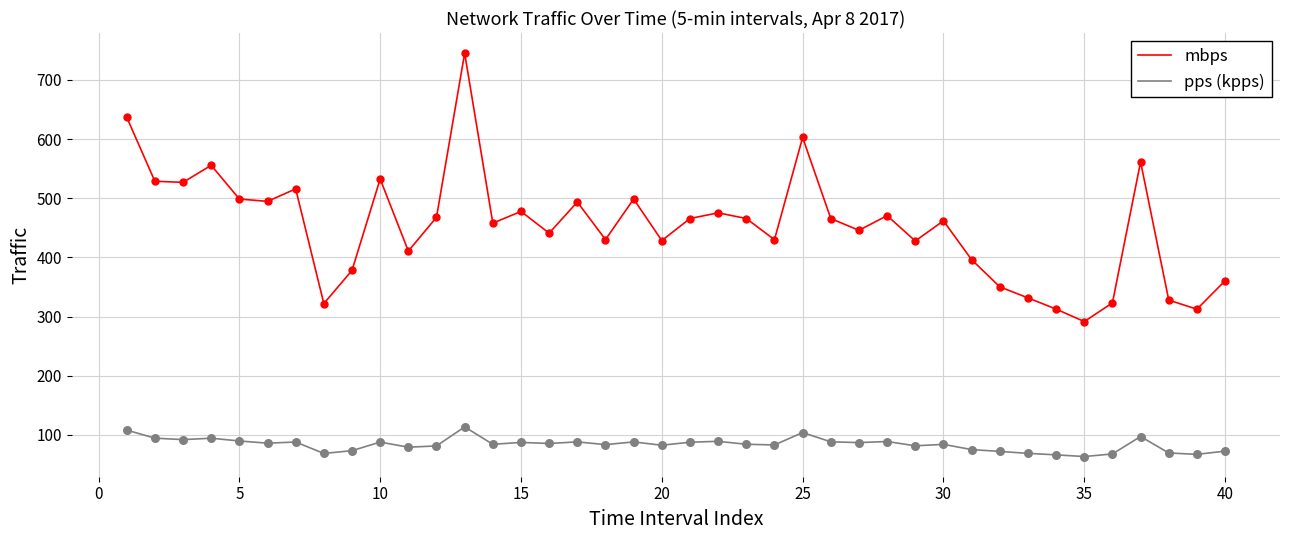

What are all the series names shown in the legend?

mbps, pps (kpps)